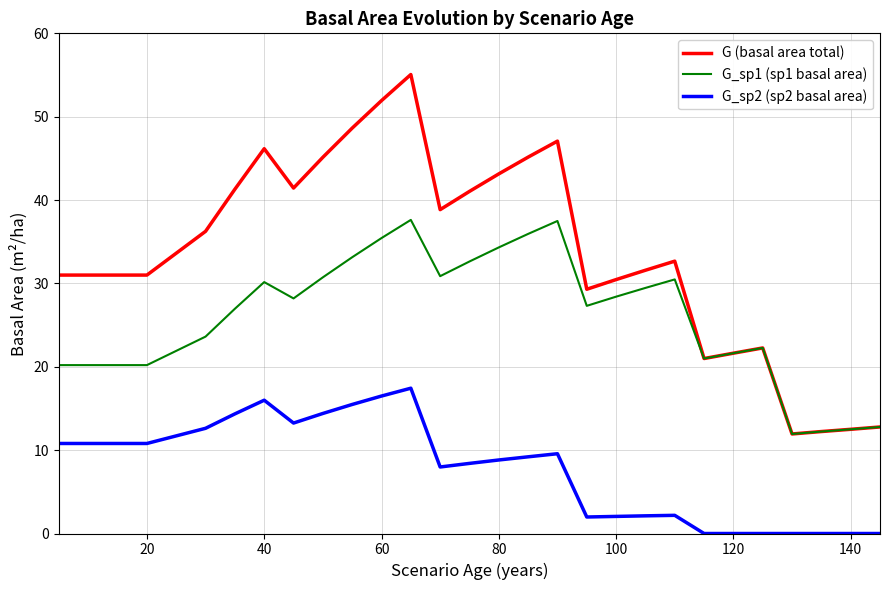

How many lines are shown in the chart?

3